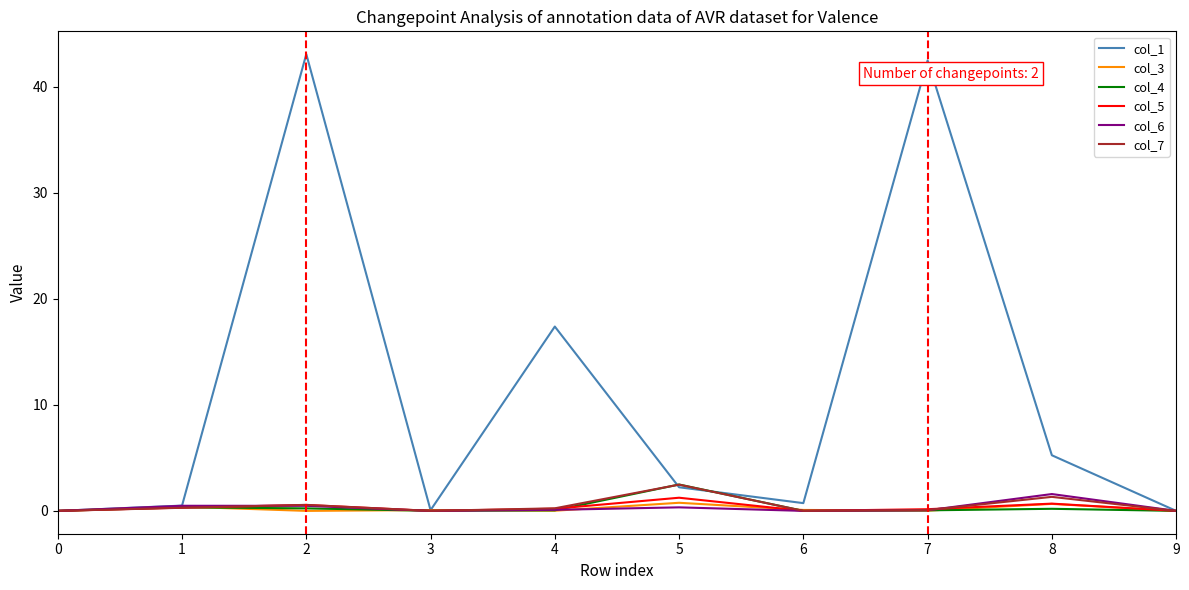

How many lines are shown in the chart?

6